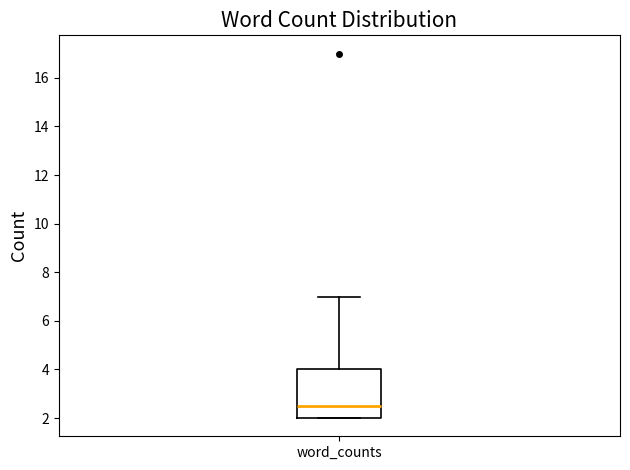

Transcribe this box plot: give where the median line is, the range the box spans, and where the two whiskers end, as read against the y-axis. The values are not printed on the chart, so give them approximately, as read against the axis.

median 2.6, box 2.0 to 4.0, whiskers 2.0 to 7.0